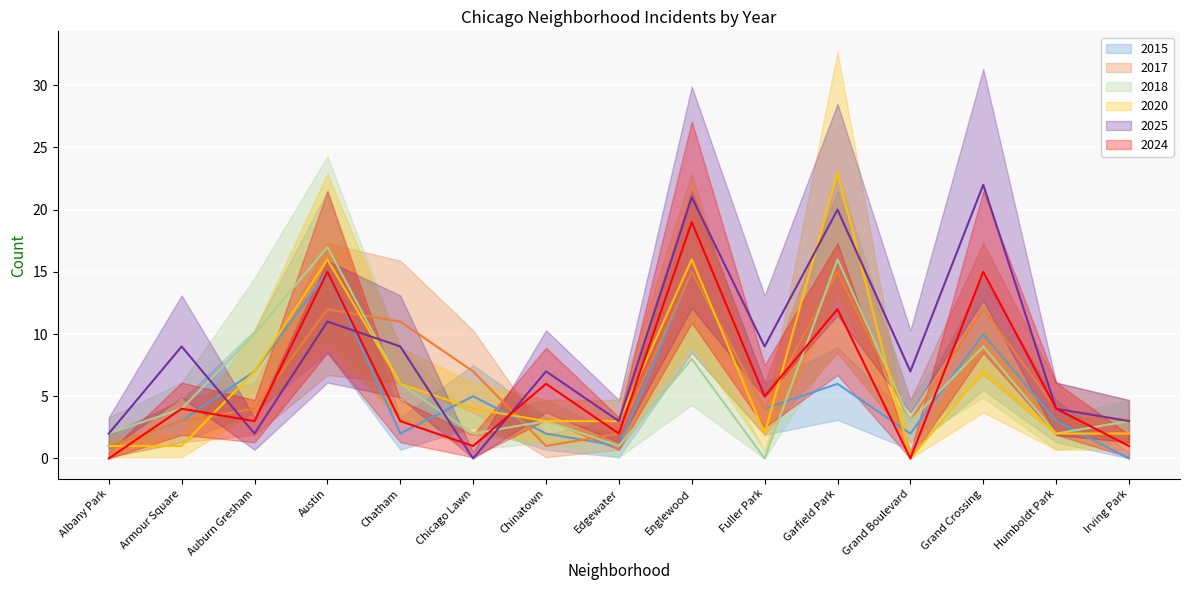

What is the difference between the highest and lowest values at Garfield Park?

17